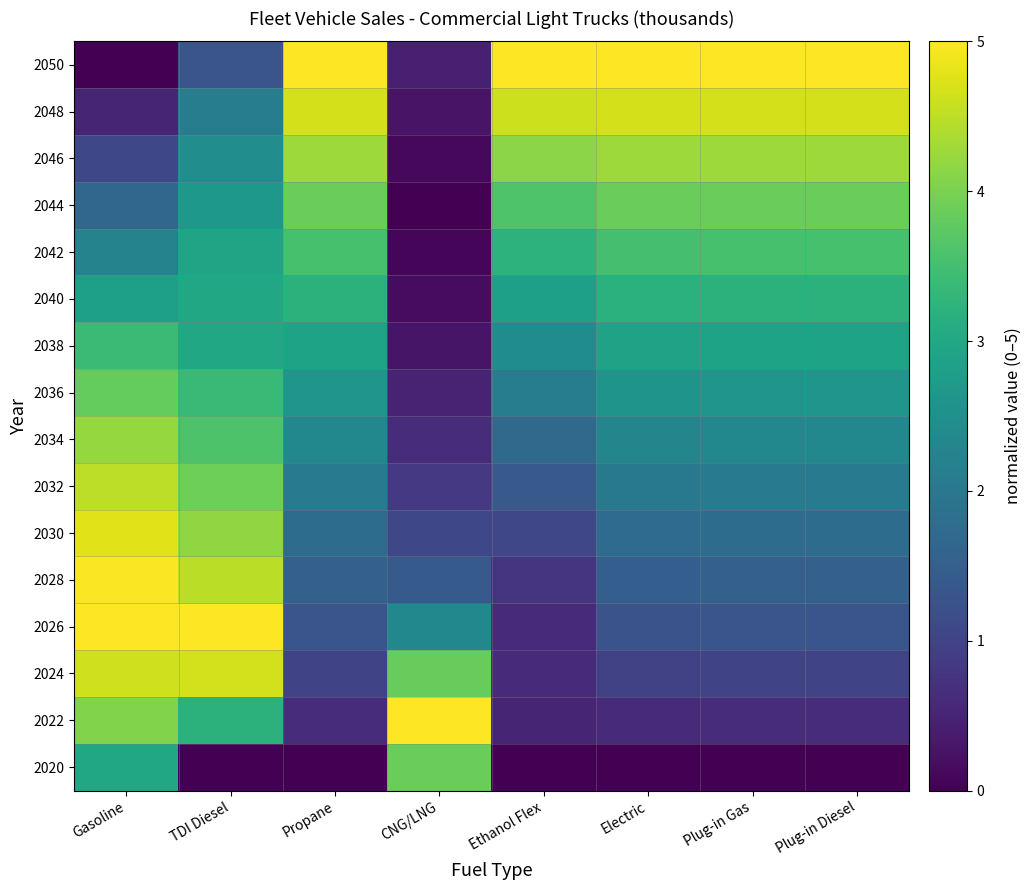

Reading left to right, list all the values displayed in this chart.

2020: Gasoline=3.0	TDI Diesel=0.0	Propane=0.0	CNG/LNG=3.9	Ethanol Flex=0.0	Electric=0.0	Plug-in Gas=0.0	Plug-in Diesel=0.0
2022: Gasoline=4.1	TDI Diesel=3.2	Propane=0.6	CNG/LNG=5.0	Ethanol Flex=0.5	Electric=0.6	Plug-in Gas=0.6	Plug-in Diesel=0.6
2024: Gasoline=4.6	TDI Diesel=4.7	Propane=1.0	CNG/LNG=3.8	Ethanol Flex=0.6	Electric=1.0	Plug-in Gas=1.0	Plug-in Diesel=1.0
2026: Gasoline=5.0	TDI Diesel=5.0	Propane=1.3	CNG/LNG=2.3	Ethanol Flex=0.6	Electric=1.3	Plug-in Gas=1.3	Plug-in Diesel=1.3
2028: Gasoline=5.0	TDI Diesel=4.5	Propane=1.5	CNG/LNG=1.4	Ethanol Flex=0.8	Electric=1.5	Plug-in Gas=1.5	Plug-in Diesel=1.5
2030: Gasoline=4.8	TDI Diesel=4.2	Propane=1.8	CNG/LNG=1.1	Ethanol Flex=1.1	Electric=1.7	Plug-in Gas=1.8	Plug-in Diesel=1.8
2032: Gasoline=4.5	TDI Diesel=3.9	Propane=2.0	CNG/LNG=0.8	Ethanol Flex=1.4	Electric=2.0	Plug-in Gas=2.0	Plug-in Diesel=2.0
2034: Gasoline=4.2	TDI Diesel=3.6	Propane=2.3	CNG/LNG=0.6	Ethanol Flex=1.7	Electric=2.3	Plug-in Gas=2.3	Plug-in Diesel=2.3
2036: Gasoline=3.8	TDI Diesel=3.4	Propane=2.6	CNG/LNG=0.5	Ethanol Flex=2.1	Electric=2.6	Plug-in Gas=2.6	Plug-in Diesel=2.6
2038: Gasoline=3.4	TDI Diesel=3.0	Propane=2.9	CNG/LNG=0.3	Ethanol Flex=2.4	Electric=2.9	Plug-in Gas=2.9	Plug-in Diesel=2.9
2040: Gasoline=2.8	TDI Diesel=3.0	Propane=3.2	CNG/LNG=0.2	Ethanol Flex=2.8	Electric=3.2	Plug-in Gas=3.2	Plug-in Diesel=3.2
2042: Gasoline=2.2	TDI Diesel=2.9	Propane=3.5	CNG/LNG=0.1	Ethanol Flex=3.2	Electric=3.5	Plug-in Gas=3.5	Plug-in Diesel=3.5
2044: Gasoline=1.7	TDI Diesel=2.7	Propane=3.9	CNG/LNG=0.0	Ethanol Flex=3.6	Electric=3.9	Plug-in Gas=3.9	Plug-in Diesel=3.9
2046: Gasoline=1.1	TDI Diesel=2.5	Propane=4.3	CNG/LNG=0.1	Ethanol Flex=4.1	Electric=4.3	Plug-in Gas=4.3	Plug-in Diesel=4.3
2048: Gasoline=0.5	TDI Diesel=2.1	Propane=4.7	CNG/LNG=0.3	Ethanol Flex=4.6	Electric=4.7	Plug-in Gas=4.7	Plug-in Diesel=4.7
2050: Gasoline=0.0	TDI Diesel=1.3	Propane=5.0	CNG/LNG=0.4	Ethanol Flex=5.0	Electric=5.0	Plug-in Gas=5.0	Plug-in Diesel=5.0